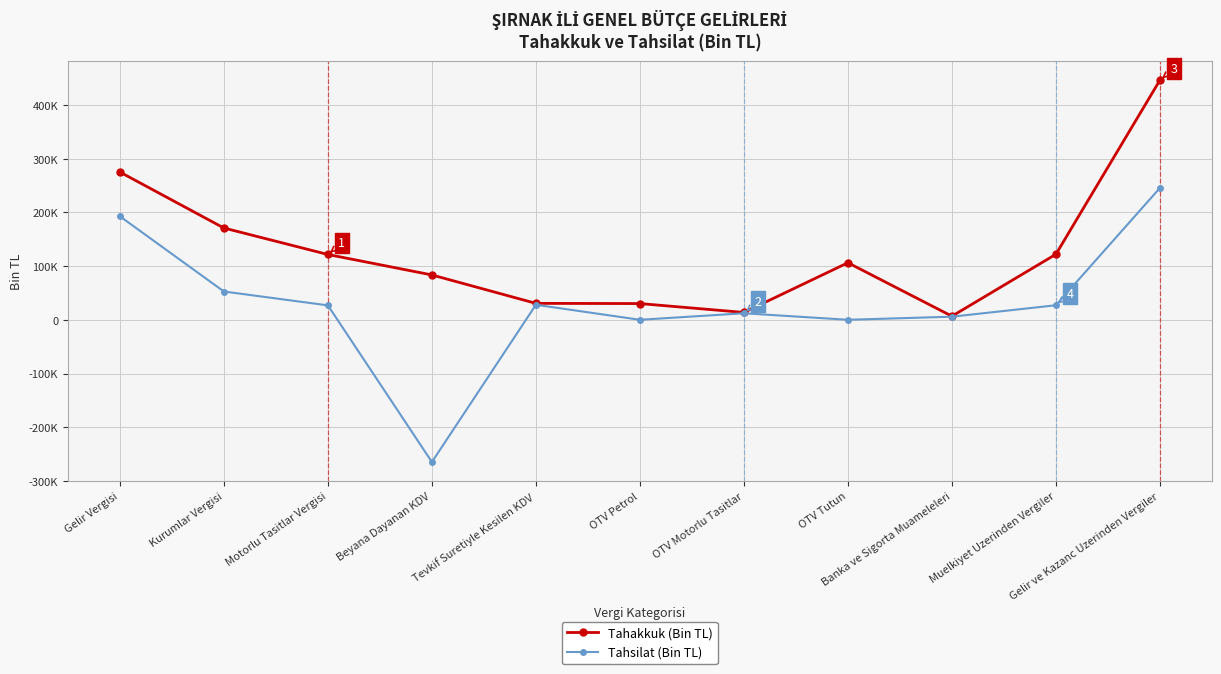

Is the value of Tahakkuk (Bin TL) at Motorlu Tasitlar Vergisi greater than the value of Tahsilat (Bin TL) at Gelir ve Kazanc Uzerinden Vergiler?

No